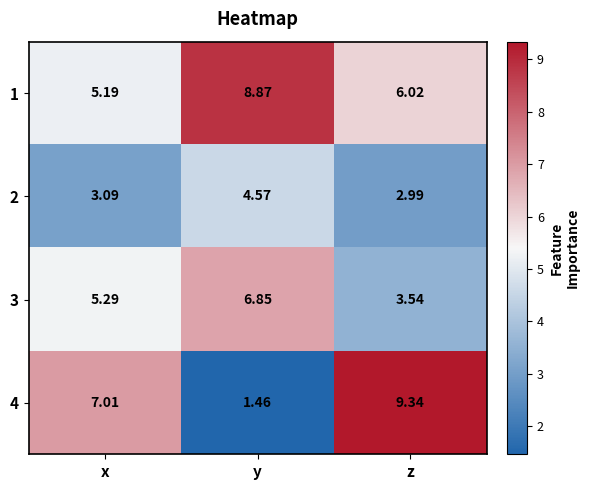

Which label corresponds to the smallest value in the chart?

y